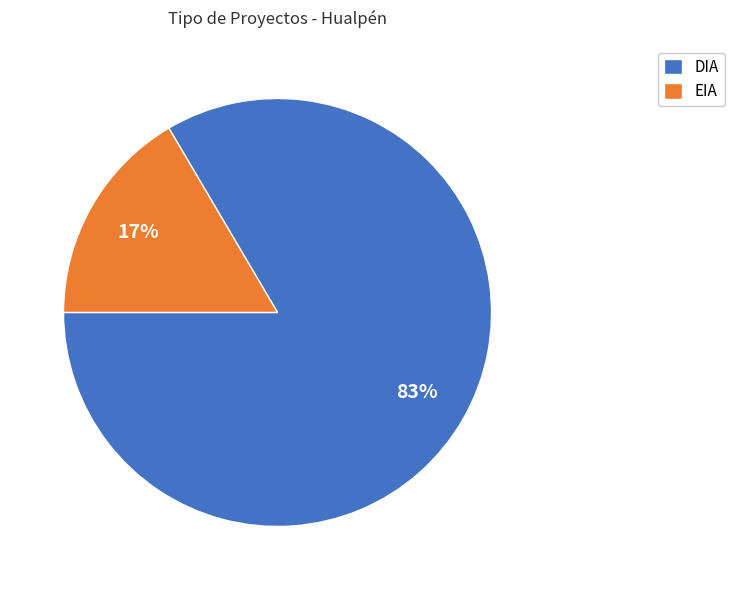

Between DIA and EIA, which is larger?

DIA